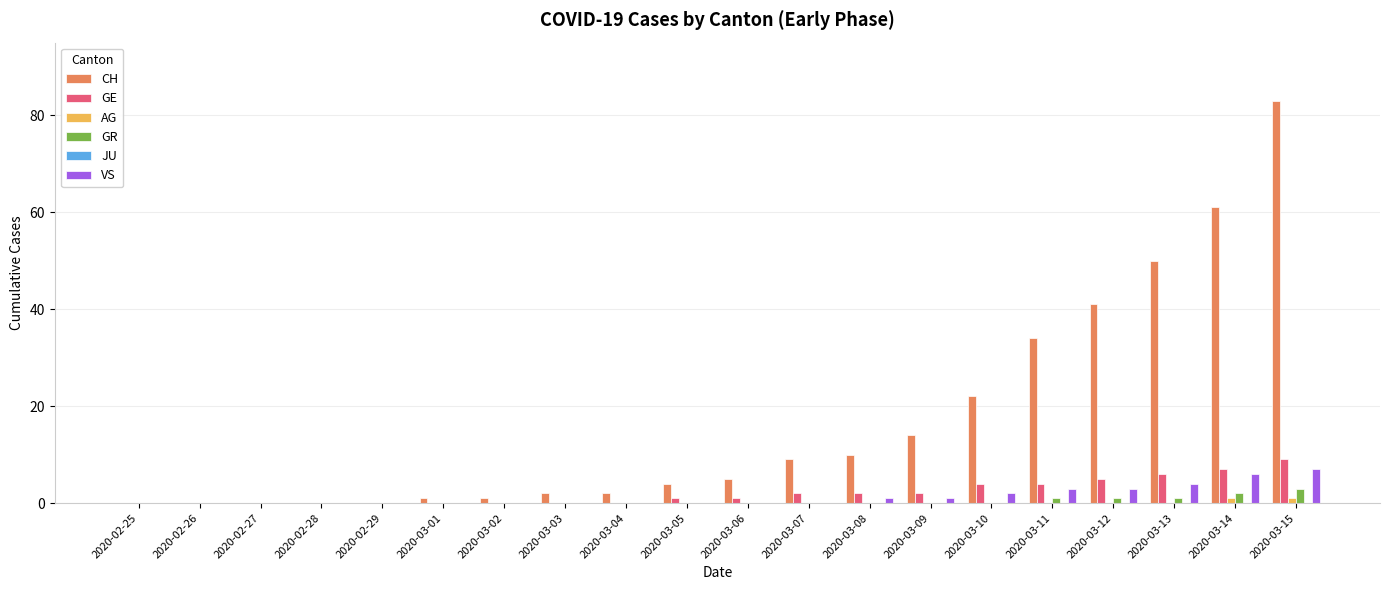

Are the bars horizontal?

No